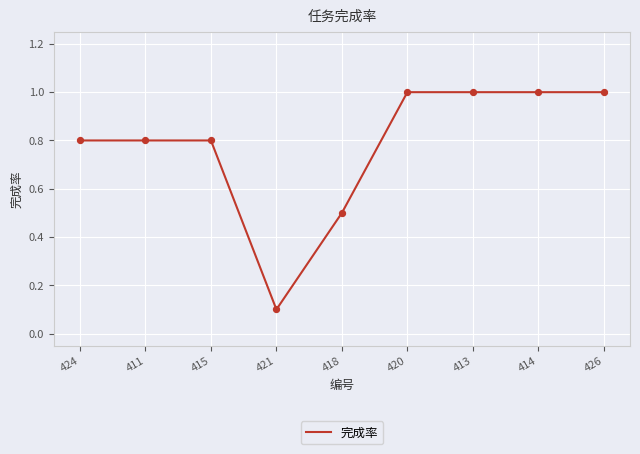

What is the ratio of the value at 426 to the value at 420?

1.0